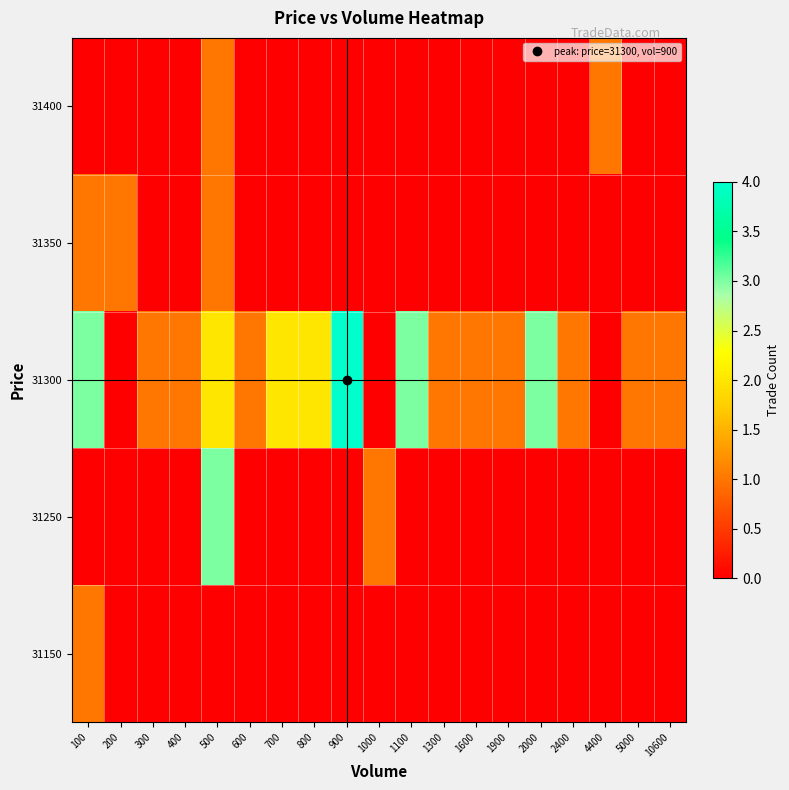

List the series in order of their peak value, highest first.

31300, 31250, 31150, 31350, 31400